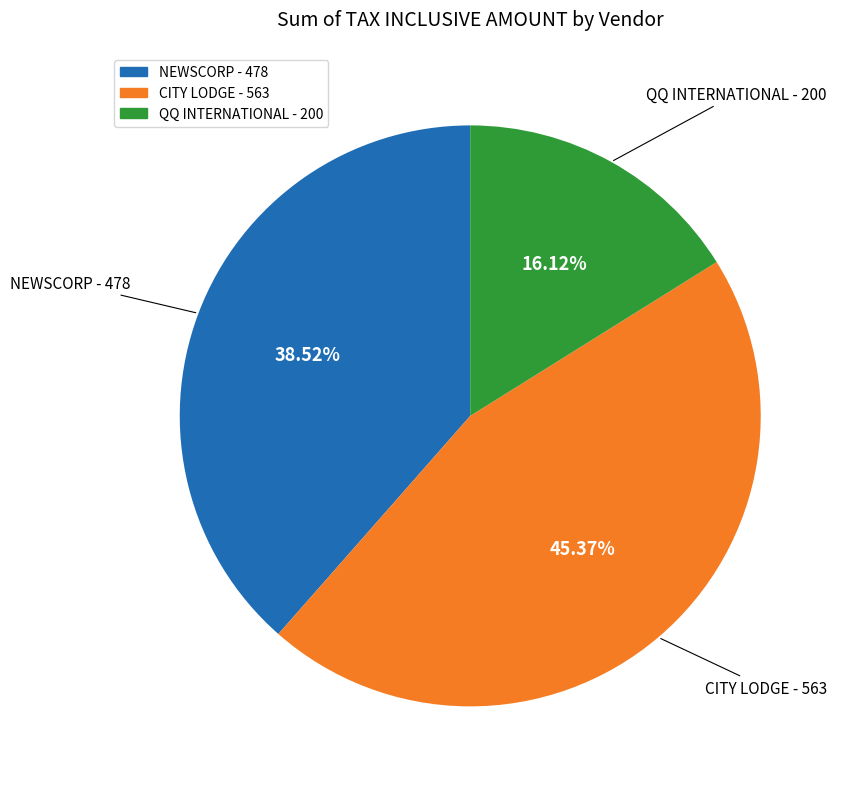

Combined, do NEWSCORP and CITY LODGE account for over 50%?

Yes